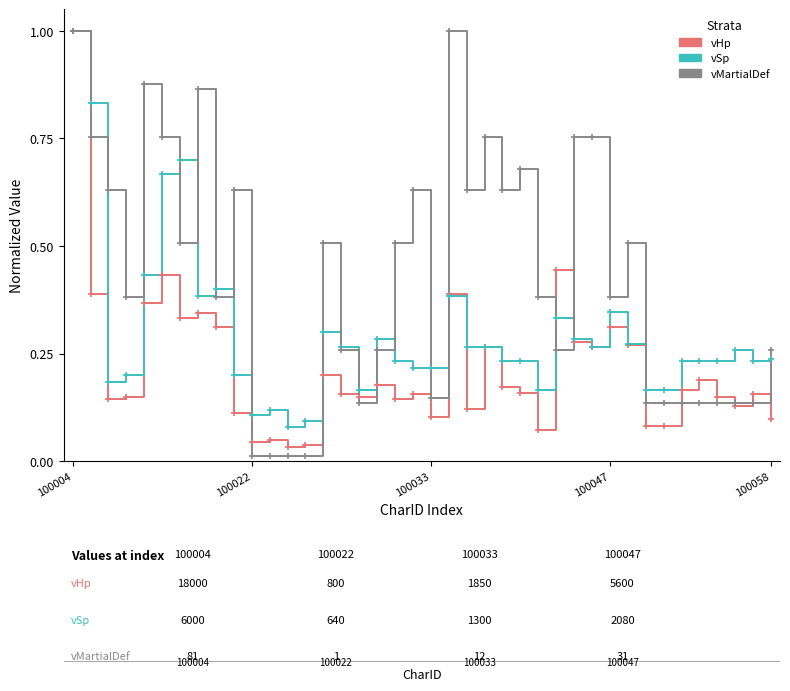

What is the sum of all vMartialDef values?

17.2